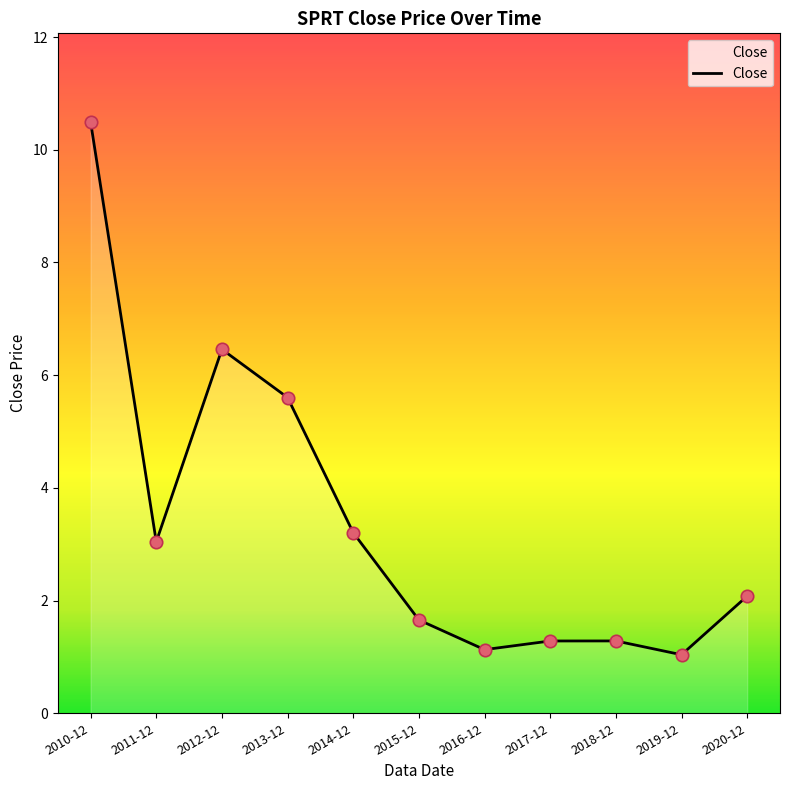

What is the change in value from 2010-12 to 2020-12?

-8.4